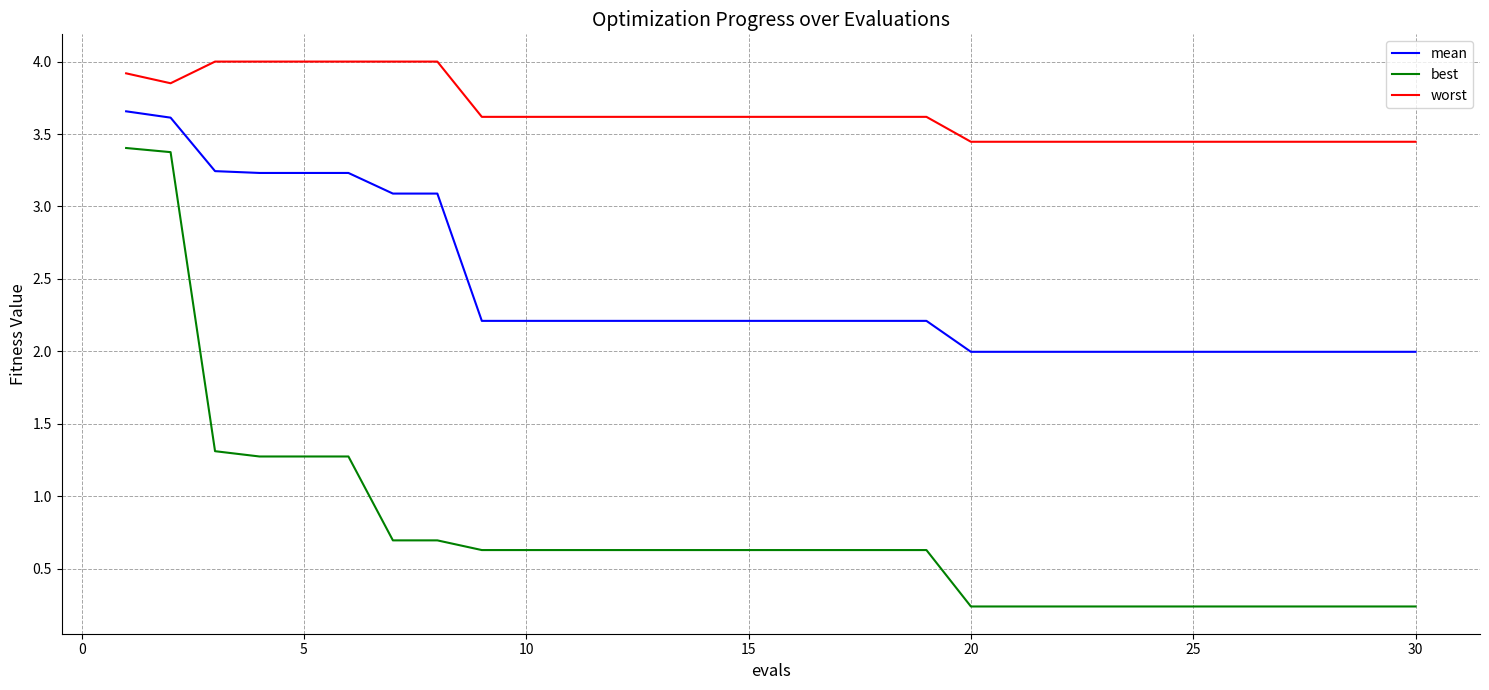

True or false: best and mean intersect in this chart.

False